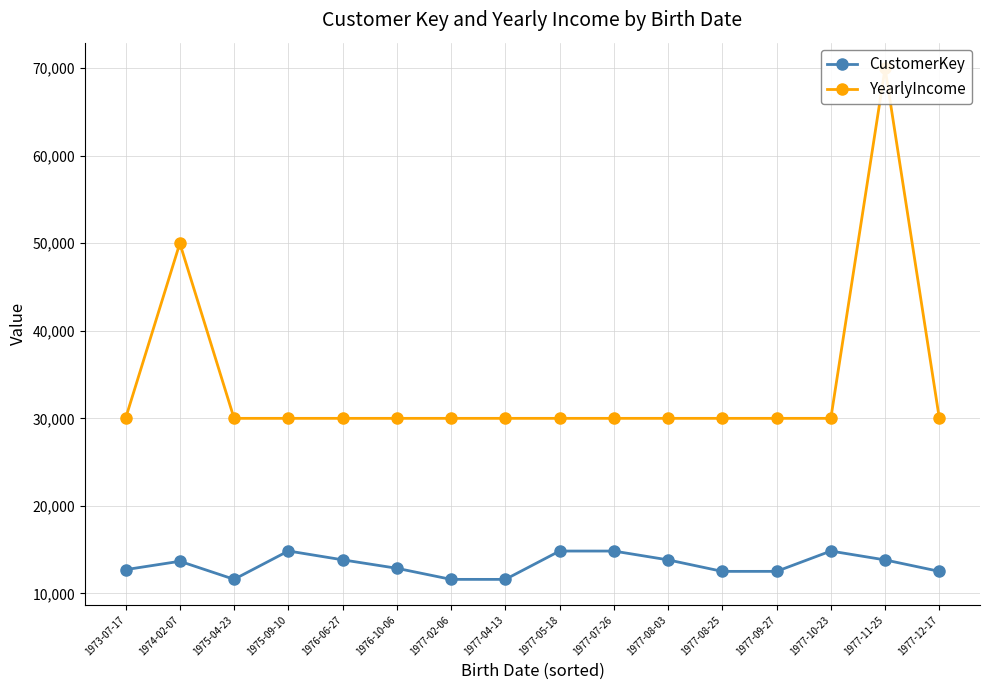

At which label does CustomerKey reach its peak?

1975-09-10